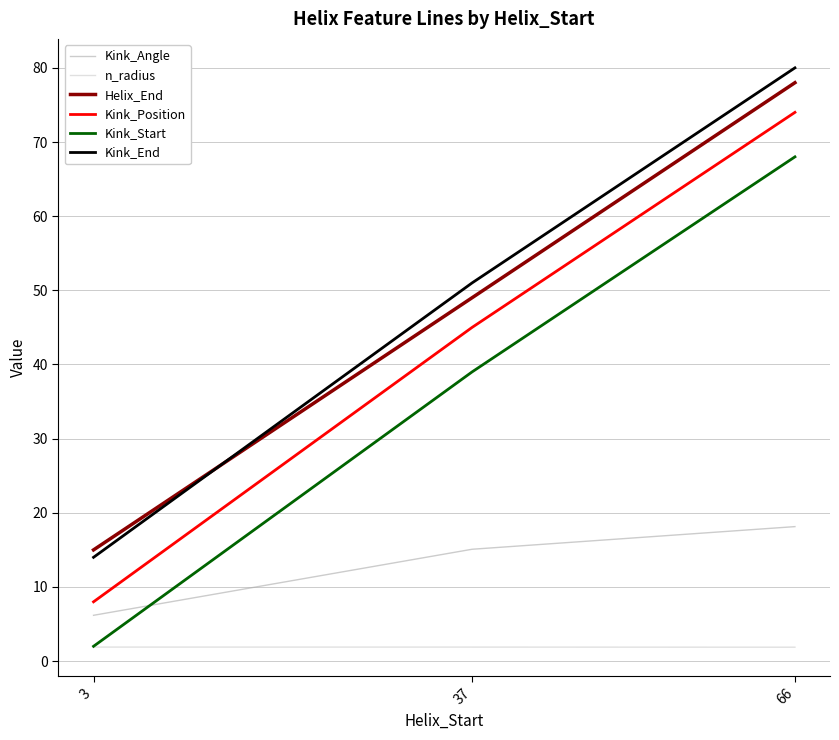

What are all the series names shown in the legend?

Kink_Angle, n_radius, Helix_End, Kink_Position, Kink_Start, Kink_End